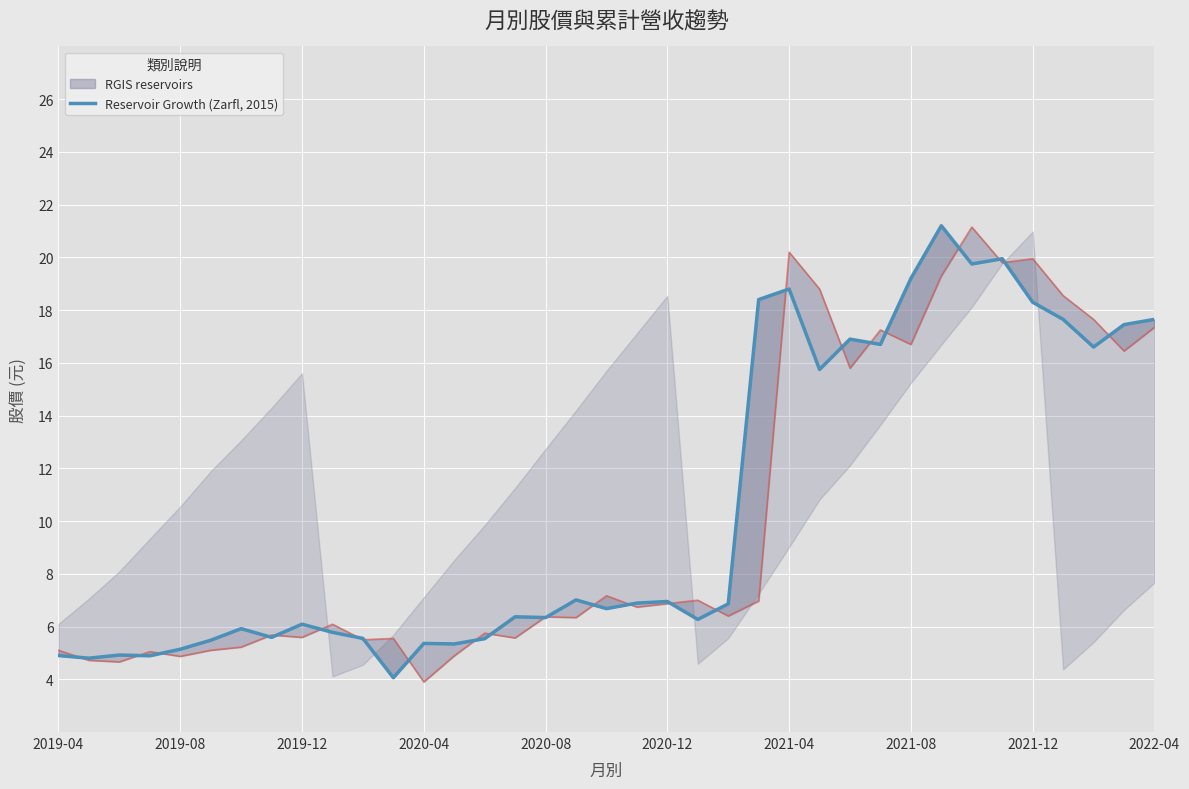

What is the change in value from 23 to 36?

-0.8